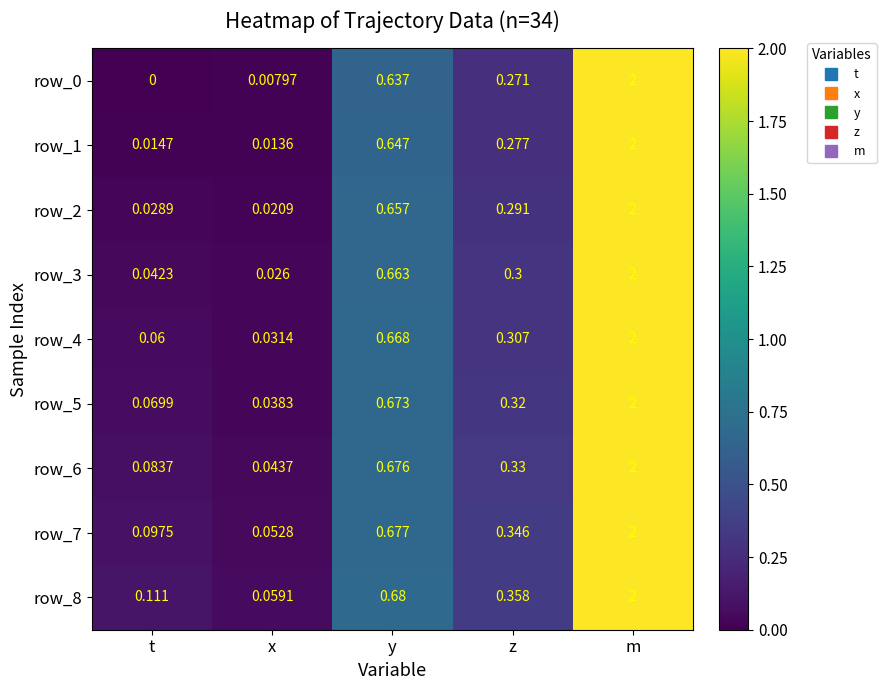

Which category has the lowest value across all series?

t